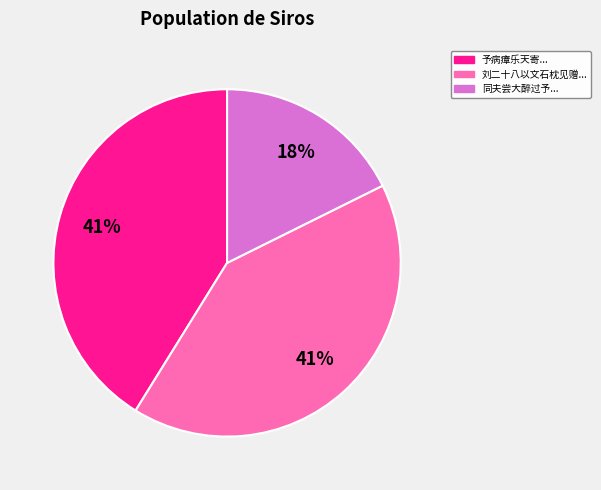

What is the smallest slice in the pie chart?

同夫尝大醉过予...